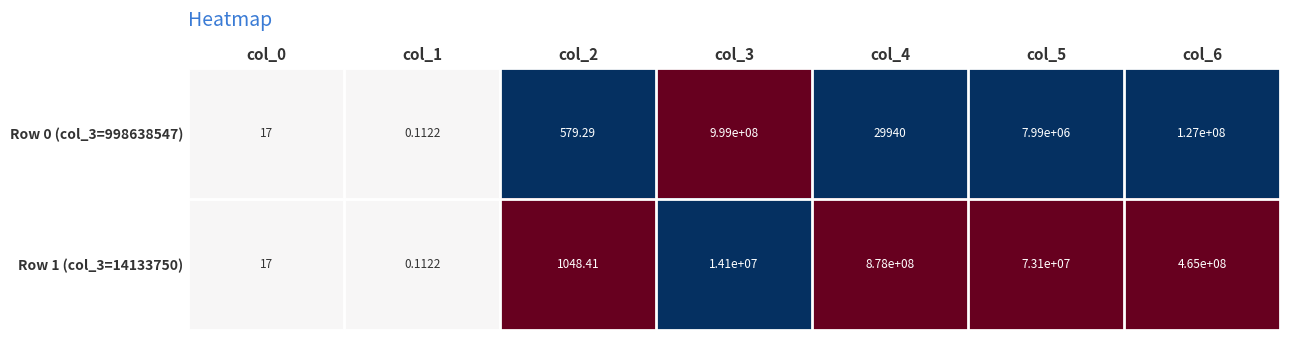

How many values in the Row 0 (col_3=998638547) series are below 29940?

3